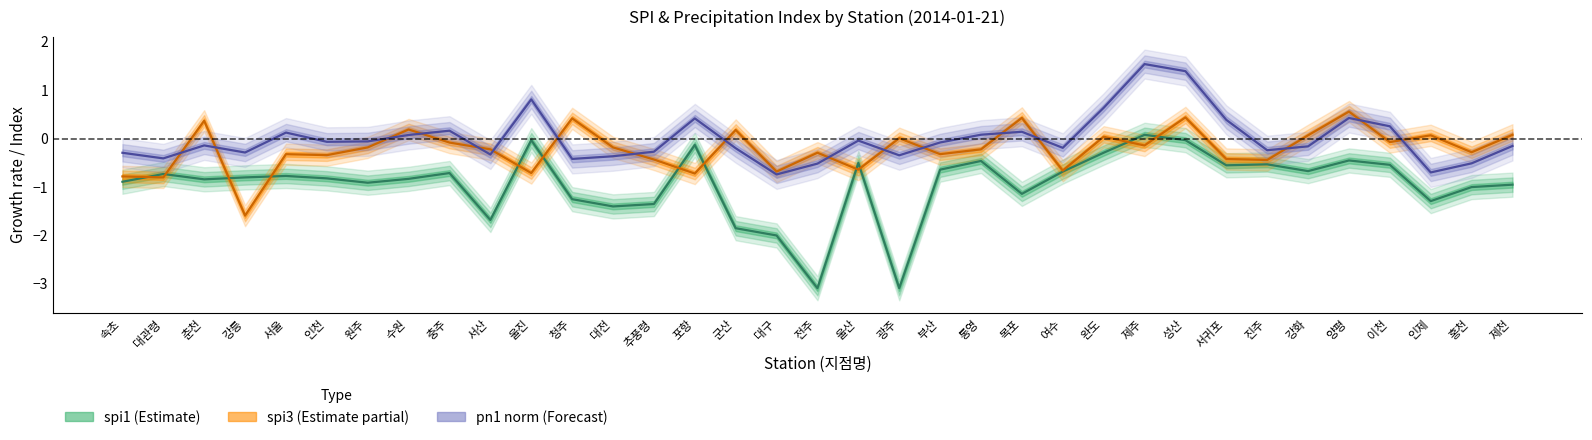

True or false: spi1 and spi3 intersect in this chart.

True